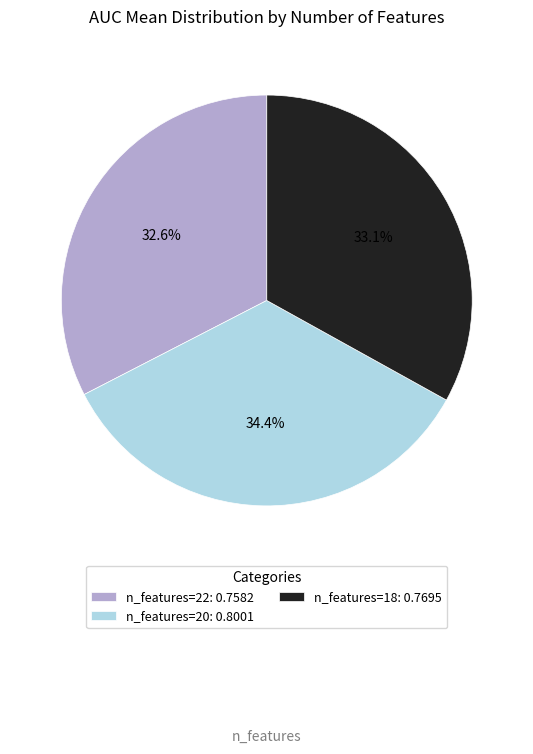

How much of the chart is everything except n_features=18: 0.7695?

66.9%